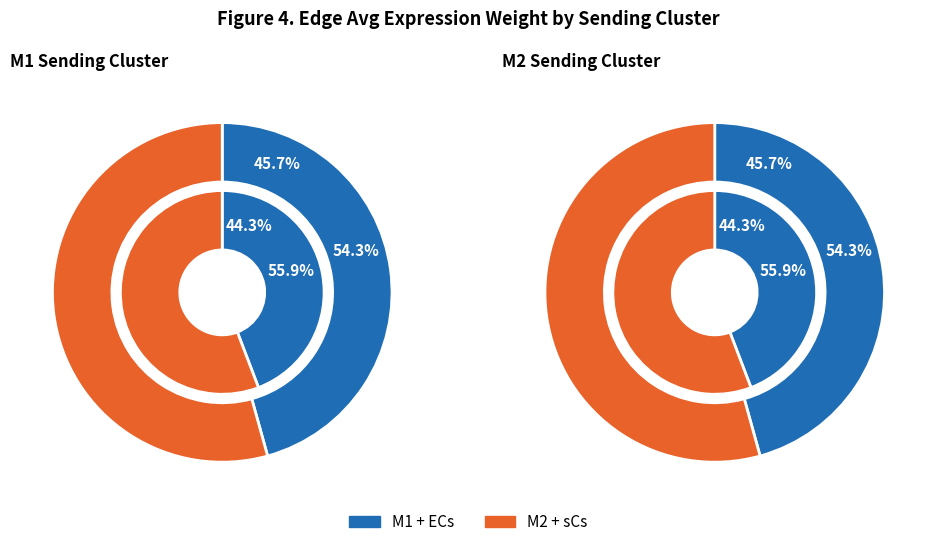

Which has a higher value, M2 or M1?

M1